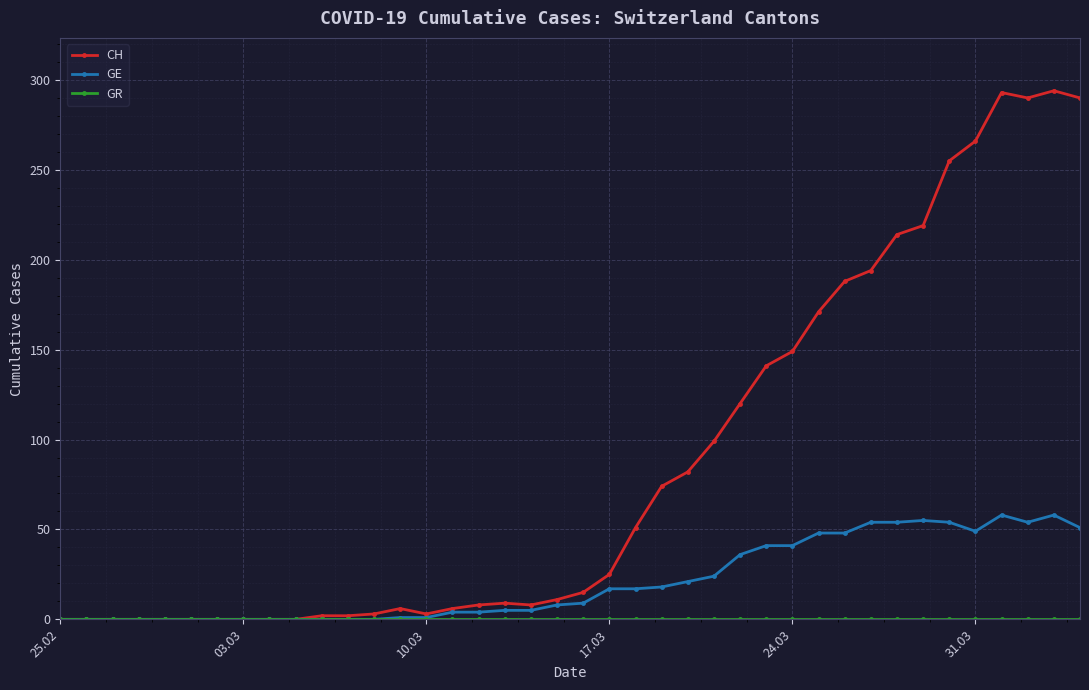

True or false: CH has more than 2 interior local peaks.

True